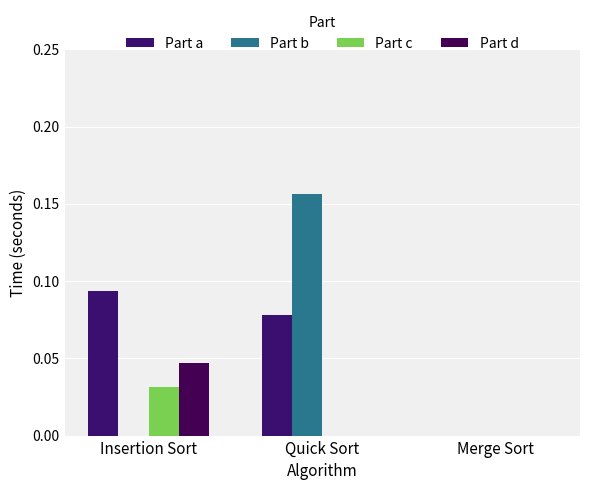

Is it true that Part d equals 0.0 at Insertion Sort?

True